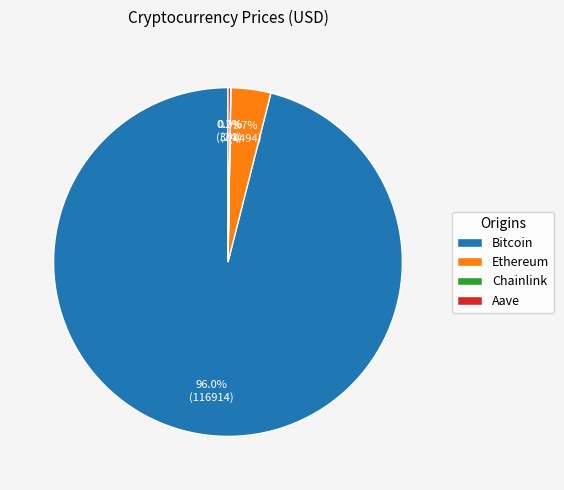

How much of the chart is everything except Ethereum?

96.3%